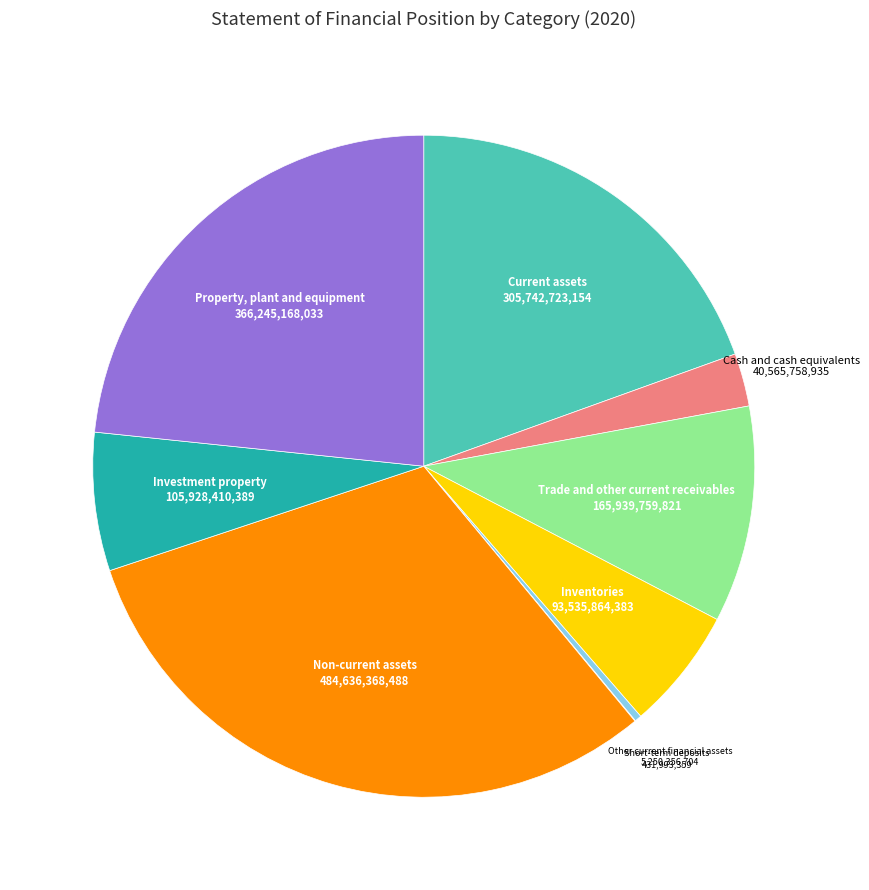

Is there any slice that represents more than half of the pie?

No